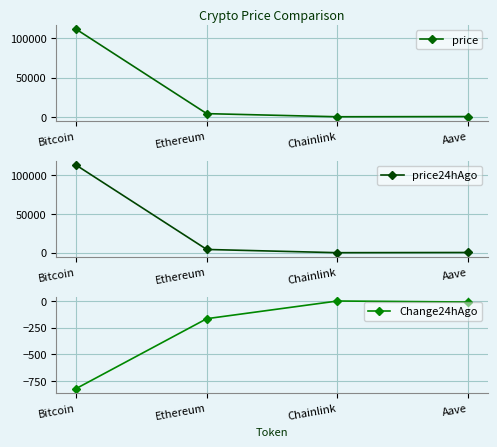

True or false: Change24hAgo and price cross at least once.

False